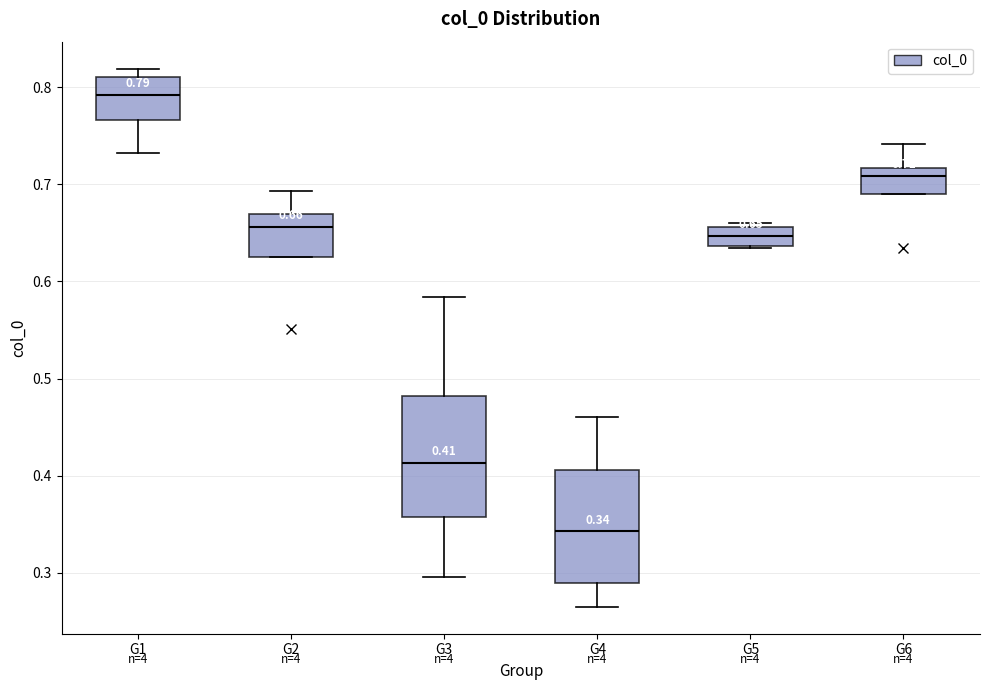

Which box has the highest median line?

G1